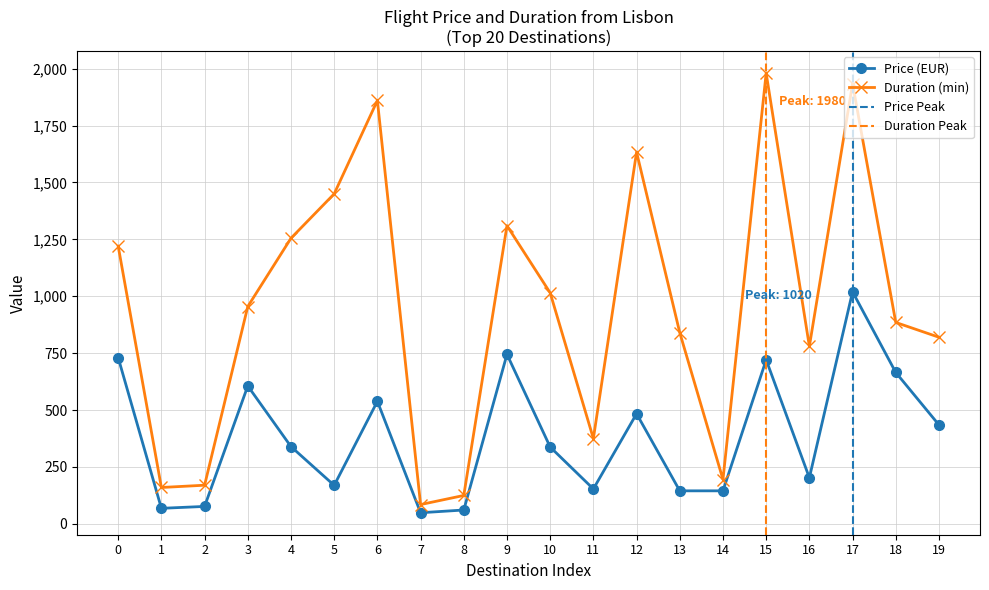

What is the lowest value of the Duration (min) series?

85.0